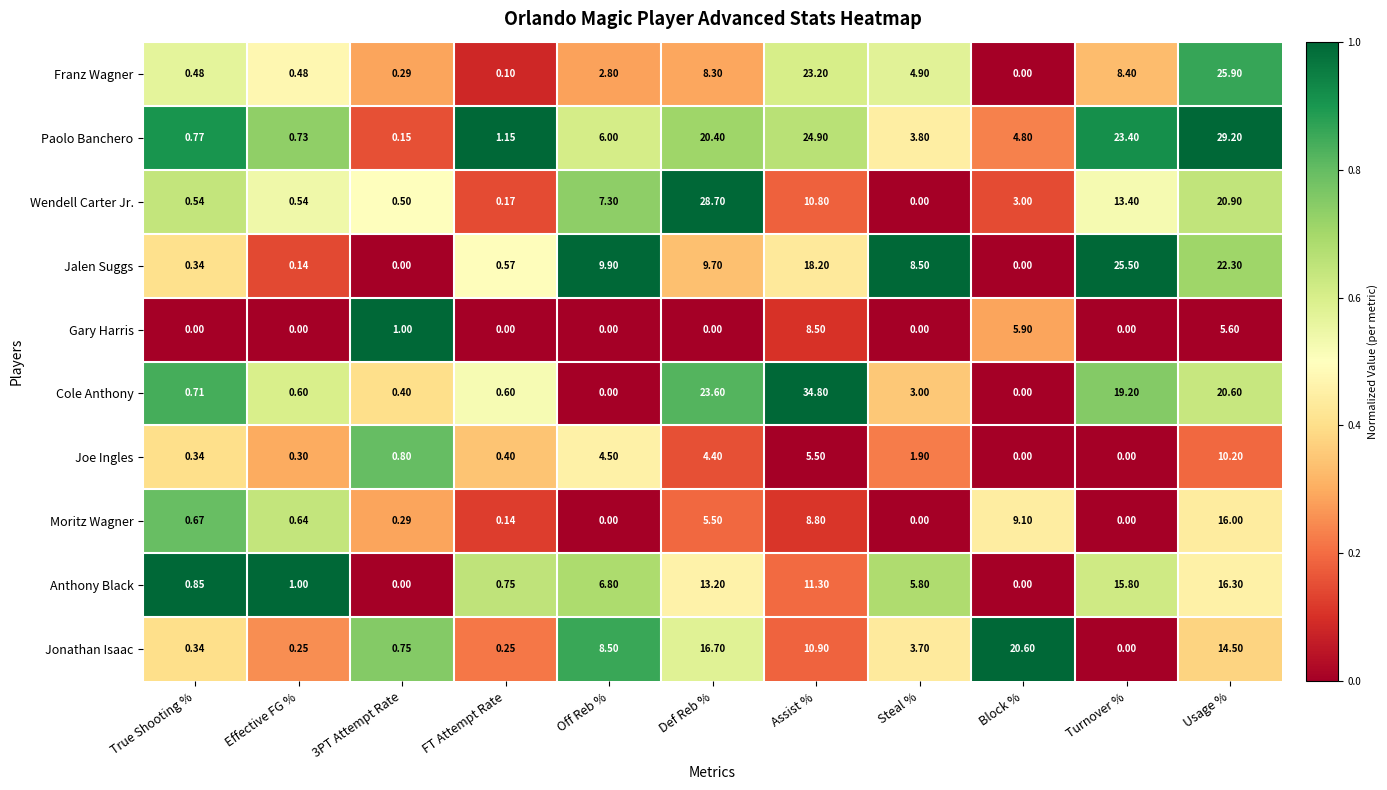

At which category is the sum across all series the highest?

Usage %